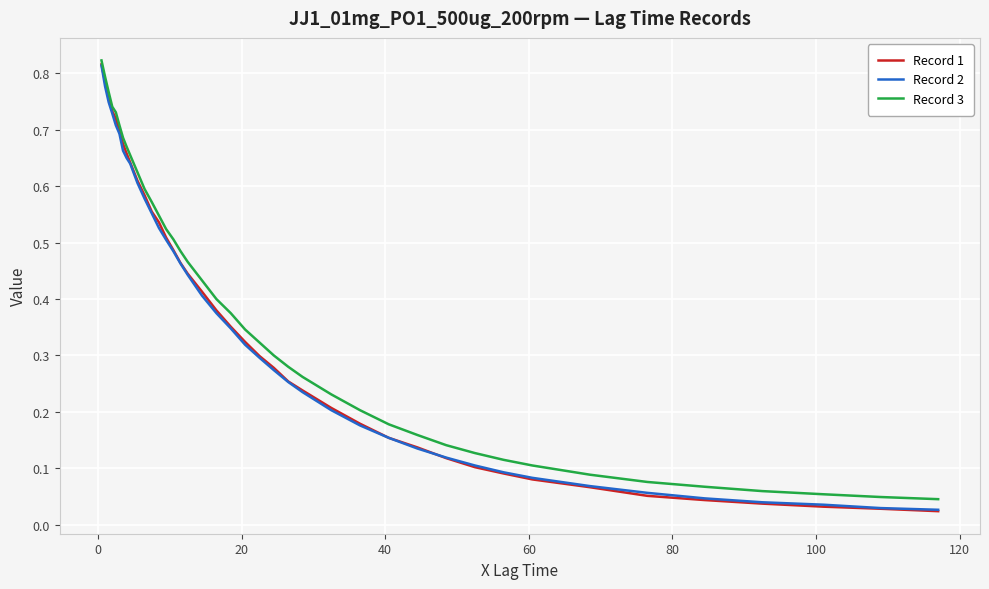

Which series has the largest range (max minus min)?

Record 1